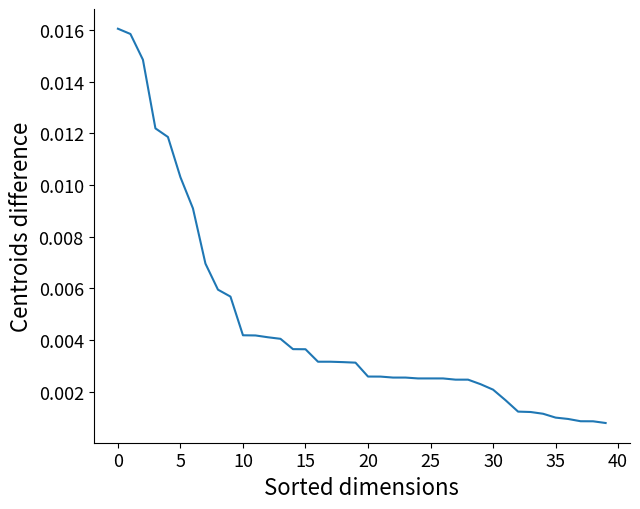

True or false: there are more than 1 points higher than both neighbors.

False